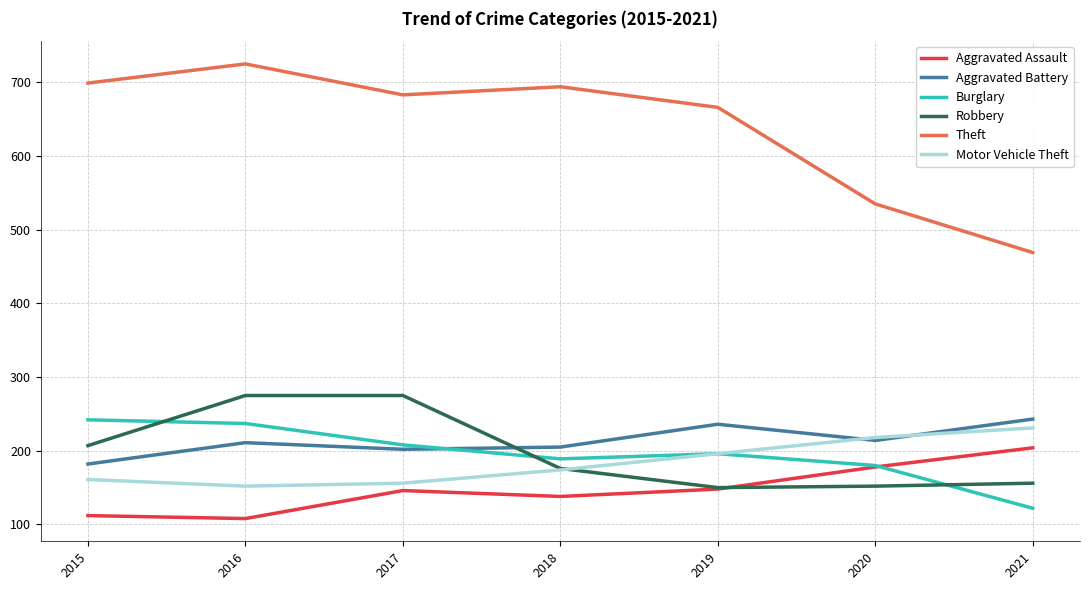

The value of Aggravated Battery at 2020 is 214. True or false?

True